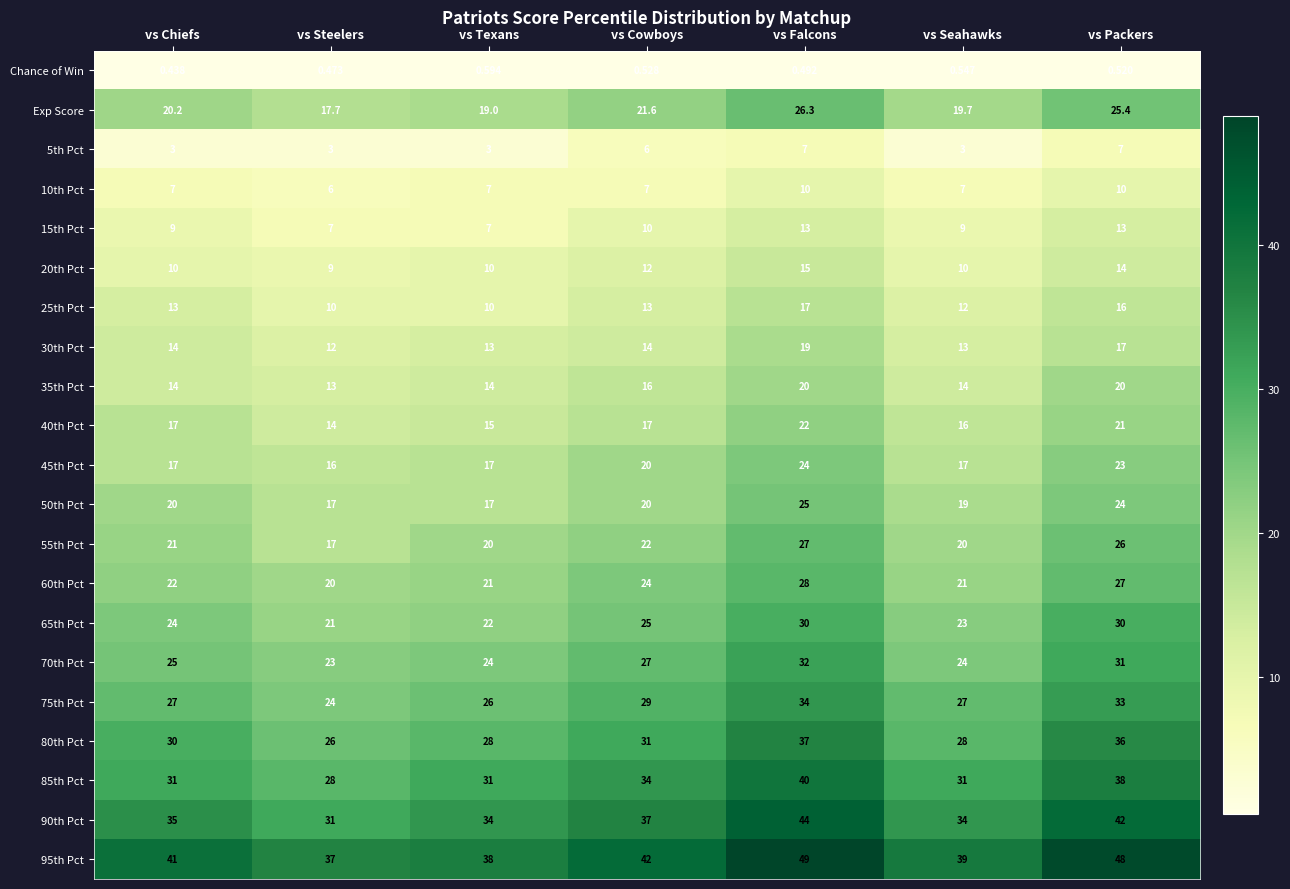

List the labels in order of 95th Pct value, largest first.

vs Falcons, vs Packers, vs Cowboys, vs Chiefs, vs Seahawks, vs Texans, vs Steelers